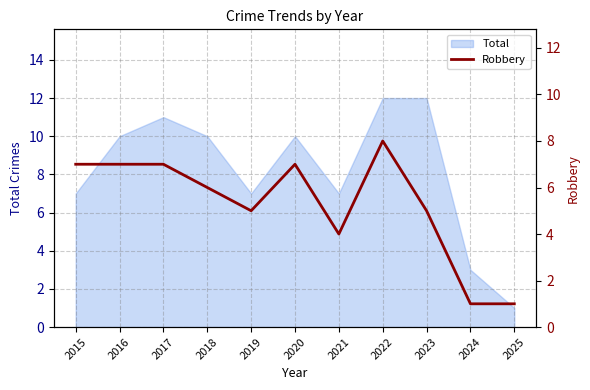

How many interior local peaks (higher than both neighbors) does the data have?

2